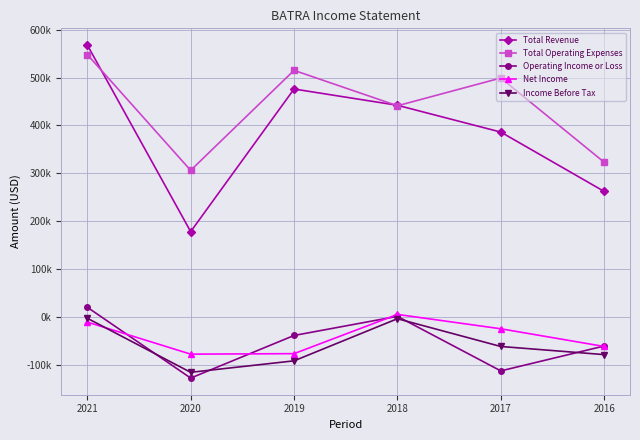

How many times do Total Operating Expenses and Total Revenue cross each other?

3